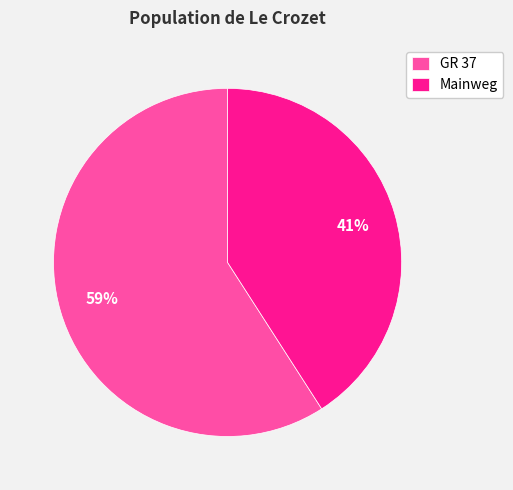

Is it true that GR 37 is 49% of the pie?

False